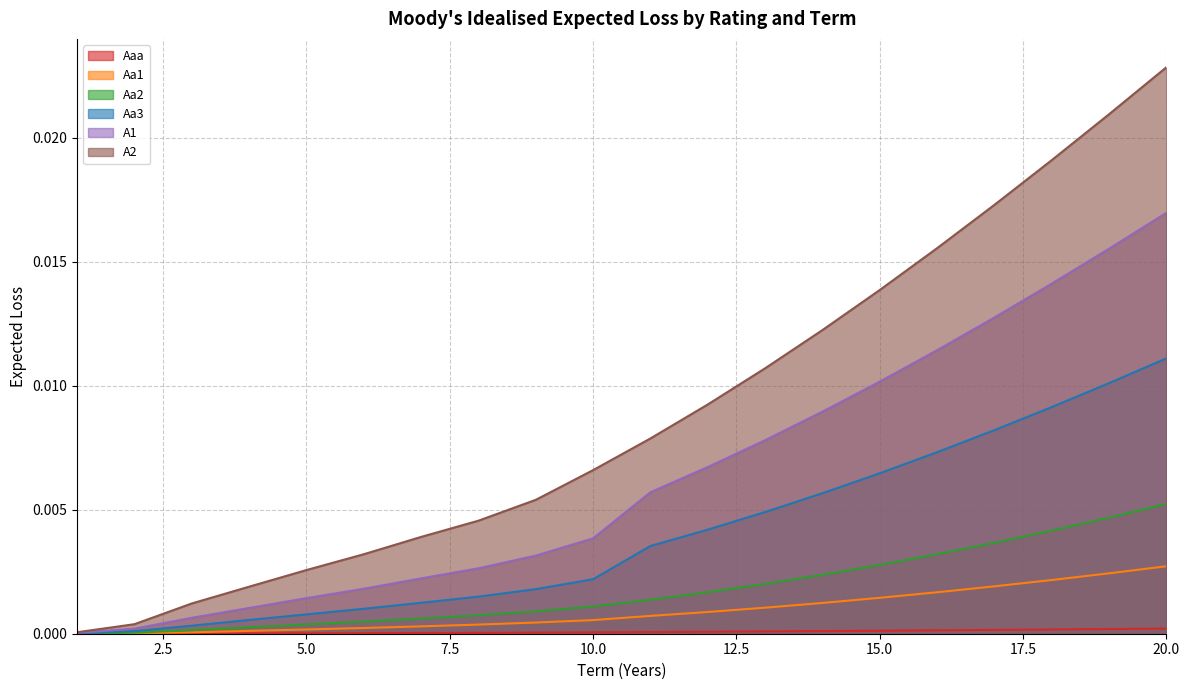

At which category is the sum across all series the highest?

20.0